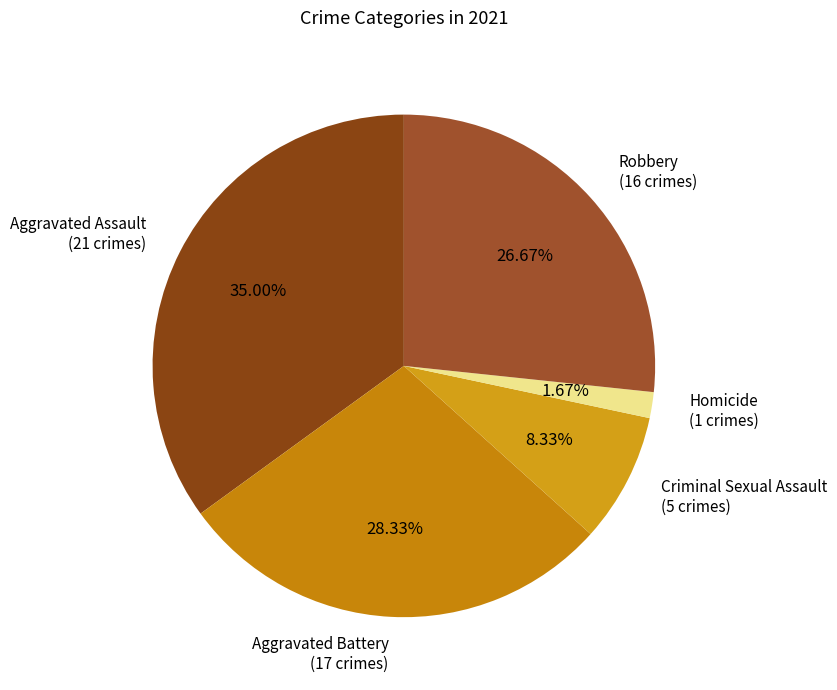

Is there any slice that represents more than half of the pie?

No